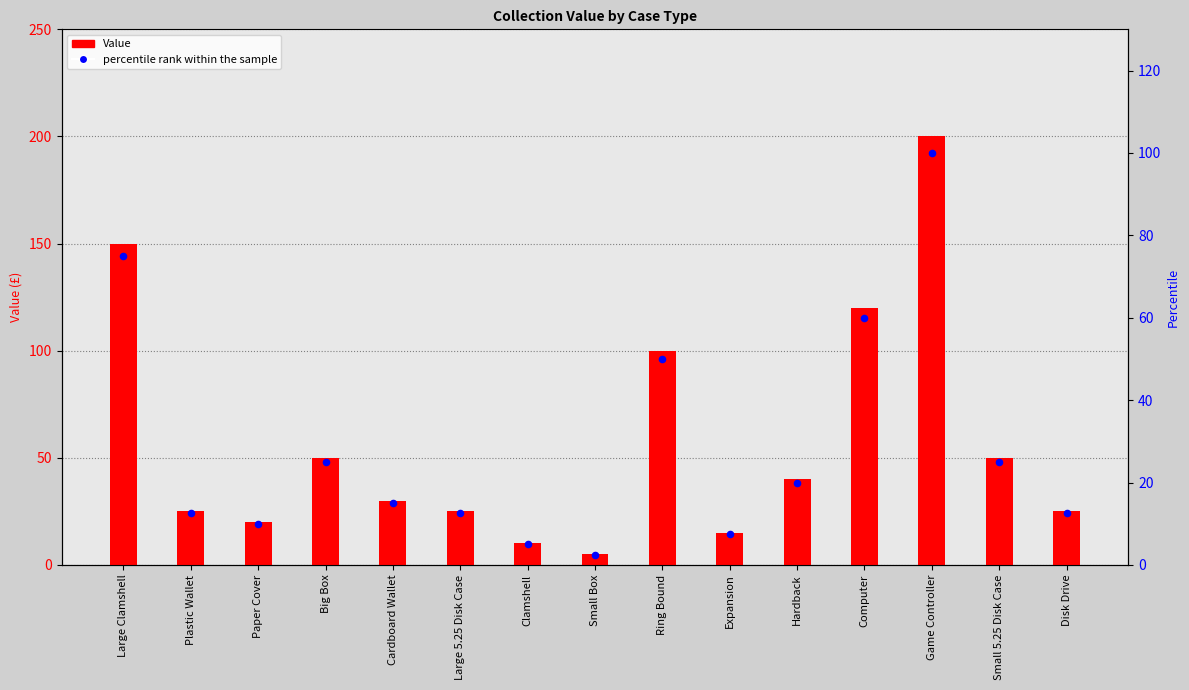

At how many categories does at least one series exceed 15?

12